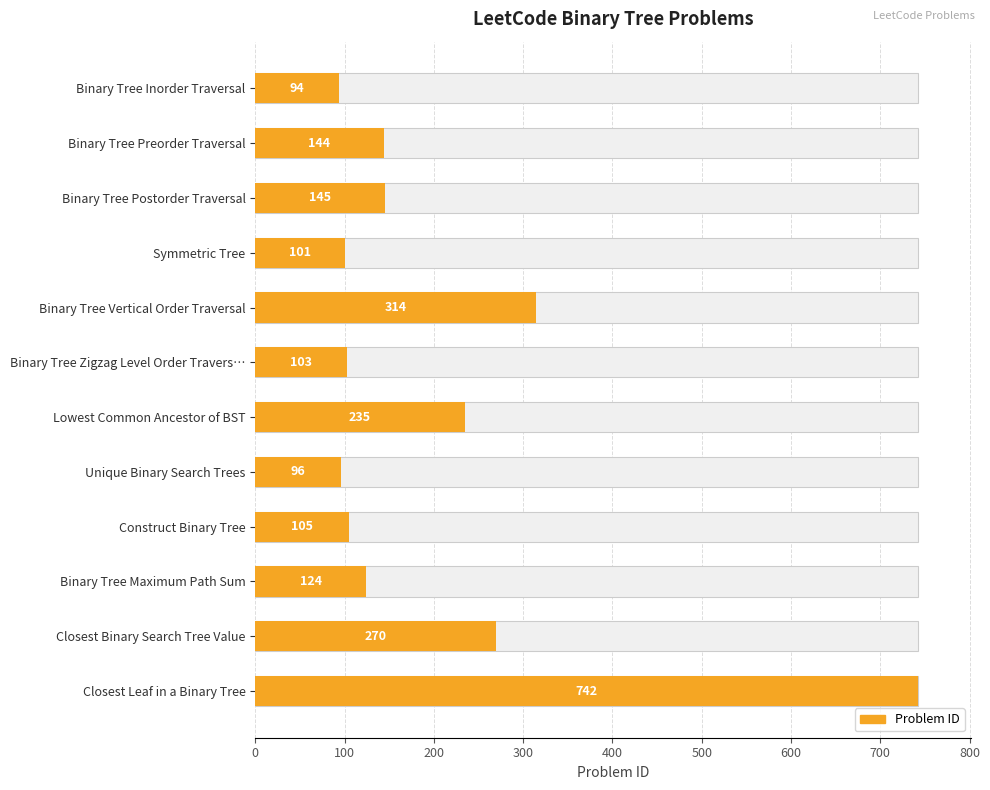

What is the approximate value at Unique Binary Search Trees, to the nearest 100?

100